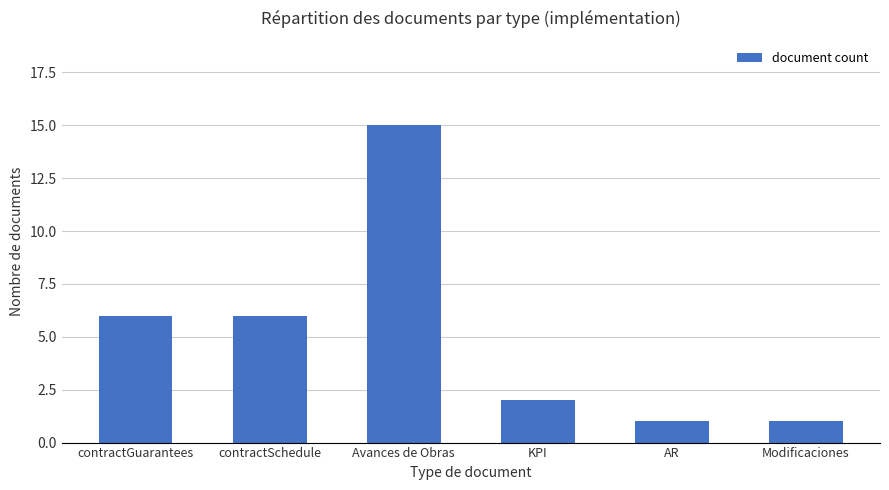

What is the ratio of the value at KPI to the value at Modificaciones?

2.0